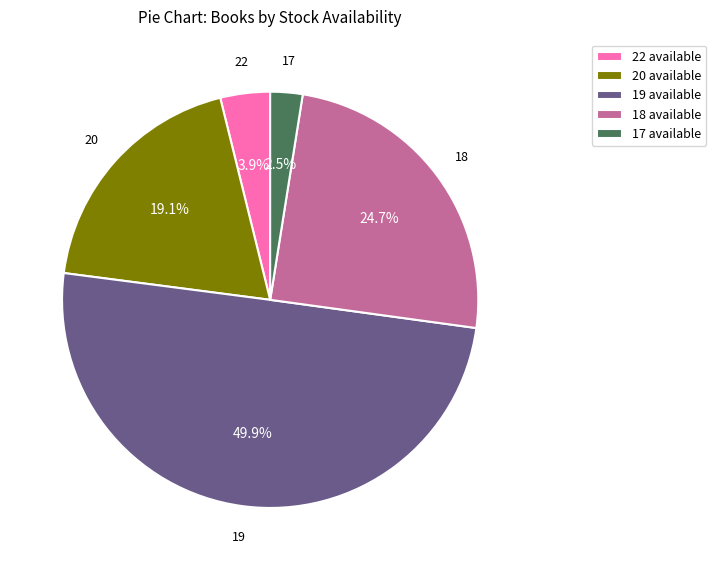

Does 22 available represent more than half of the total?

No